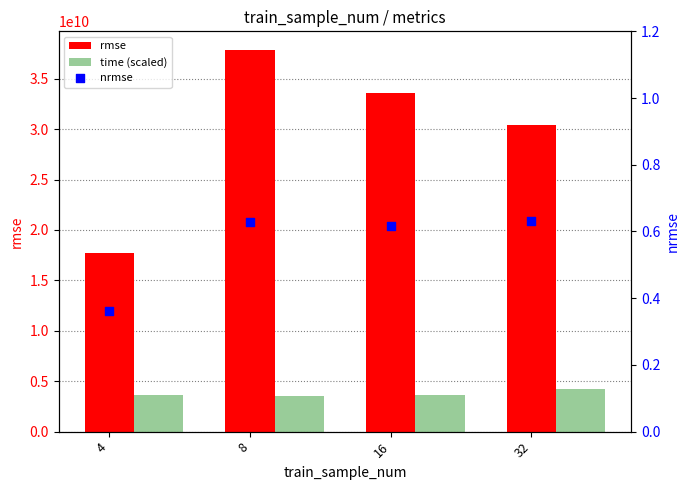

At which category is the sum across all series the highest?

8